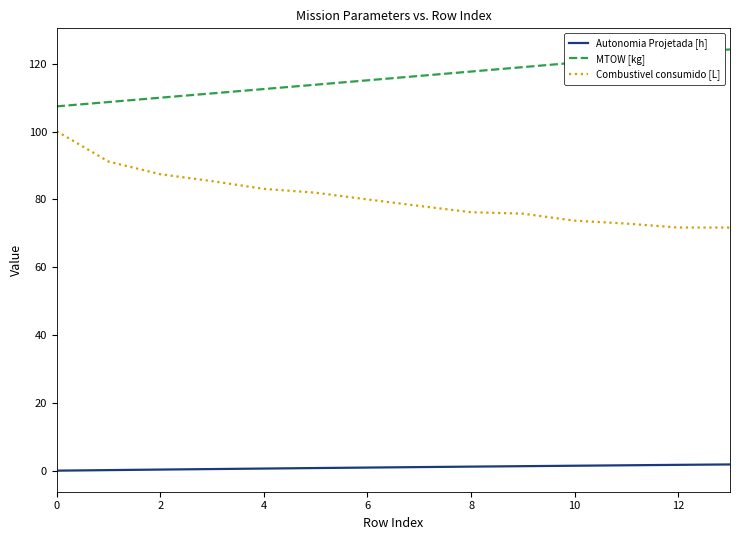

What is the lowest value of the Combustivel consumido [L] series?

71.7